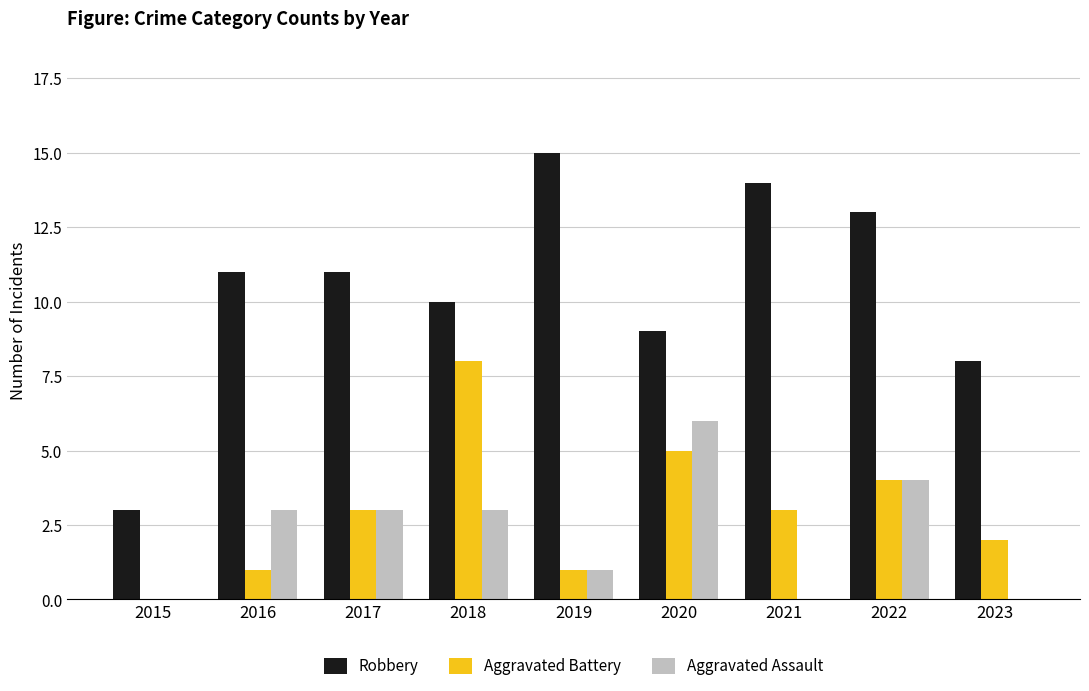

Which category has the highest value across all series?

2019